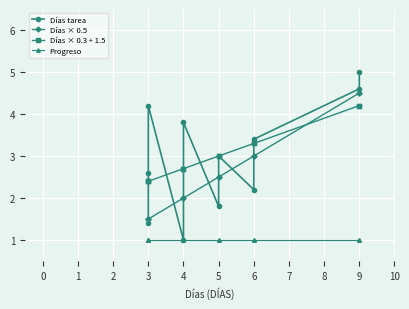

What is the difference between the second highest and second lowest values in the Días tarea series?

3.2